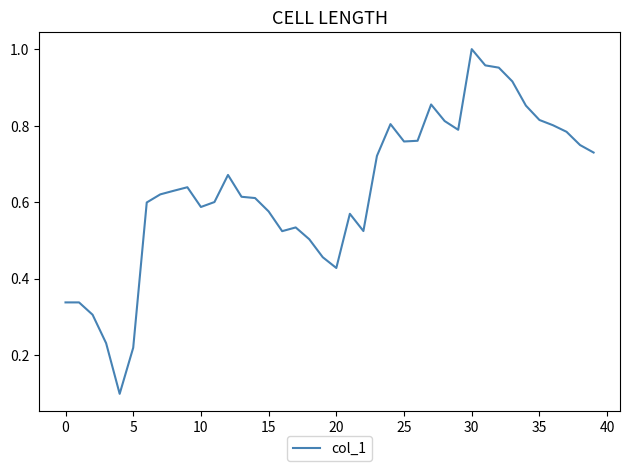

What is the difference between the maximum and minimum values?

0.9